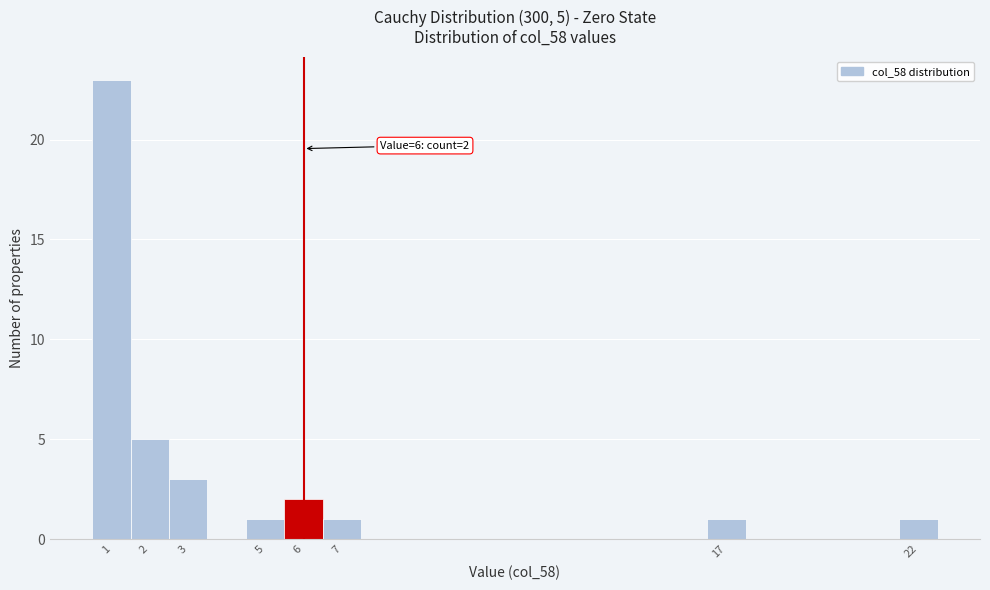

Over which range of the x-axis is the bar tallest?

0.5 to 1.5